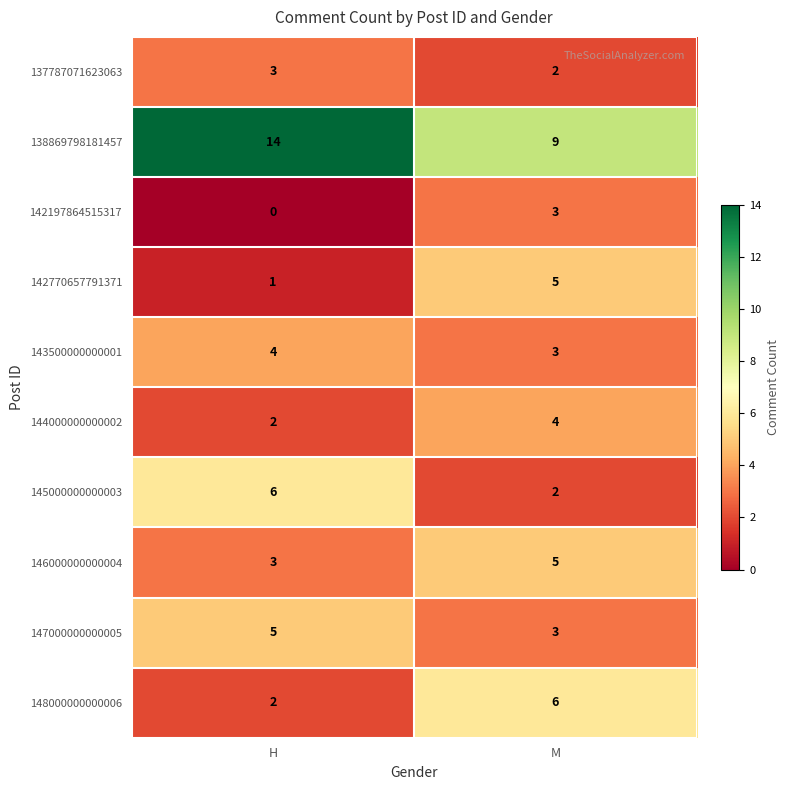

Reading right to left, extract all data points from this chart.

137787071623063: 2	3
138869798181457: 9	14
142197864515317: 3	0
142770657791371: 5	1
143500000000001: 3	4
144000000000002: 4	2
145000000000003: 2	6
146000000000004: 5	3
147000000000005: 3	5
148000000000006: 6	2